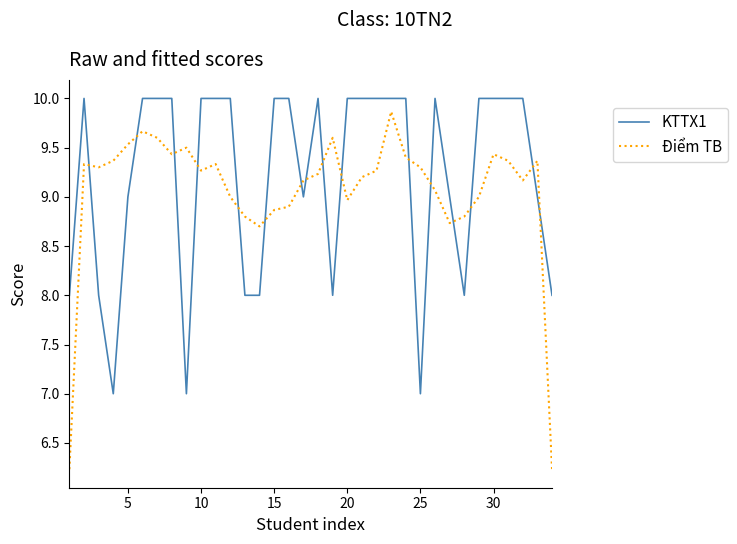

Which series has the widest spread of values?

Điểm TB